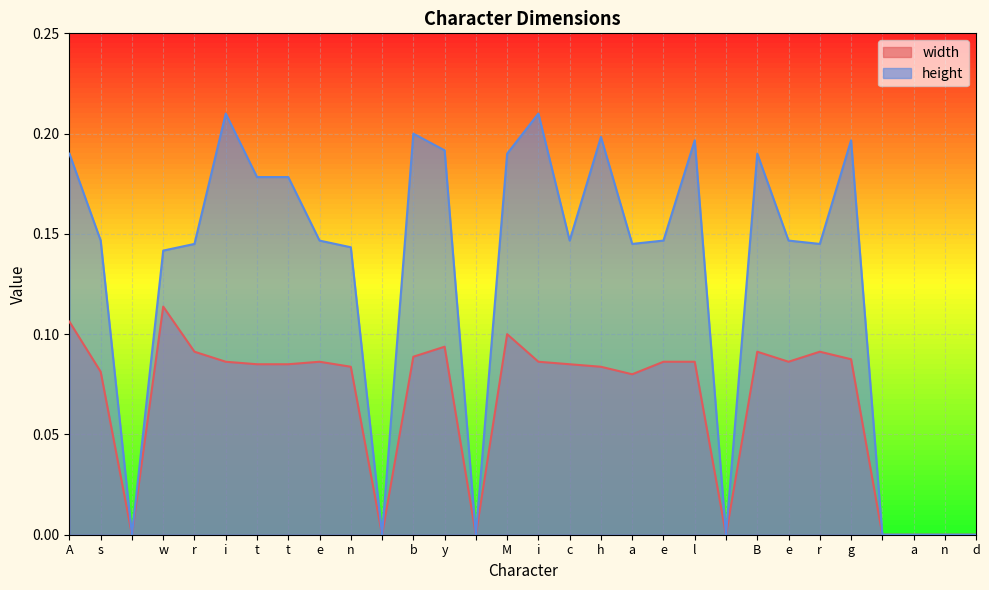

Reading right to left, list all the values displayed in this chart.

width: 0.0	0.0	0.0	0.0	0.1	0.1	0.1	0.1	0.0	0.1	0.1	0.1	0.1	0.1	0.1	0.1	0.0	0.1	0.1	0.0	0.1	0.1	0.1	0.1	0.1	0.1	0.1	0.0	0.1	0.1
height: 0.0	0.0	0.0	0.0	0.2	0.1	0.1	0.2	0.0	0.2	0.1	0.1	0.2	0.1	0.2	0.2	0.0	0.2	0.2	0.0	0.1	0.1	0.2	0.2	0.2	0.1	0.1	0.0	0.1	0.2